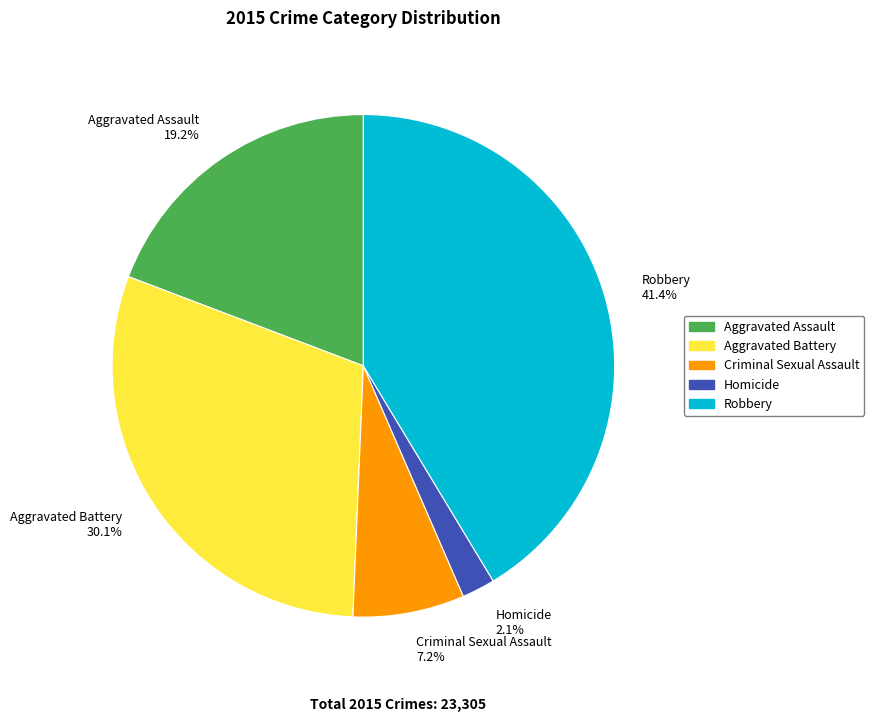

The Aggravated Battery slice represents 40% of the pie. True or false?

False